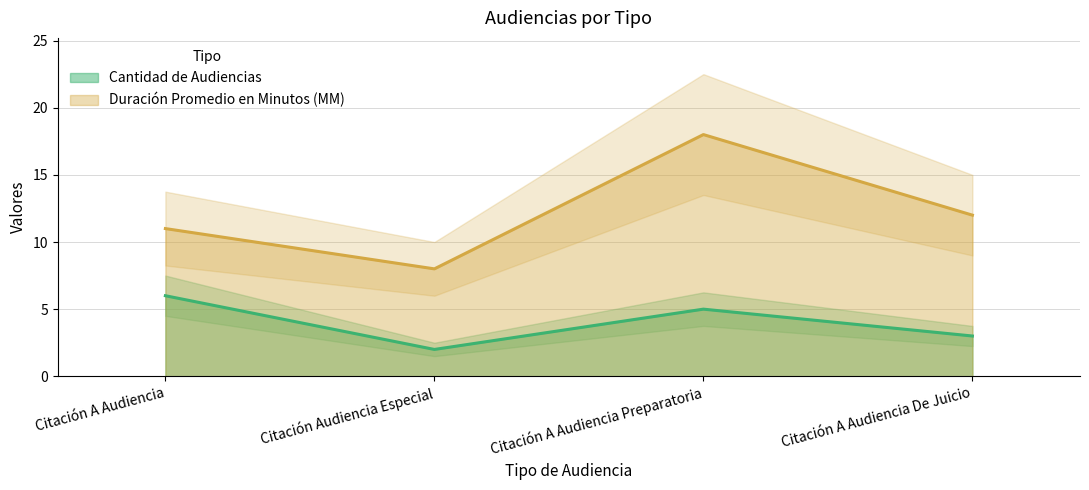

At which category is the sum across all series the highest?

Citación A Audiencia Preparatoria